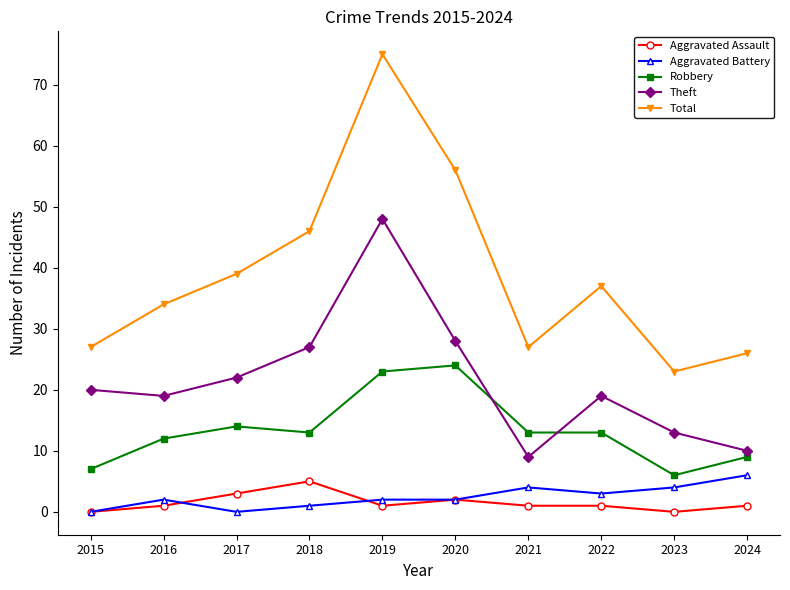

Is the value of Theft at 2016 greater than the value of Aggravated Battery at 2019?

Yes